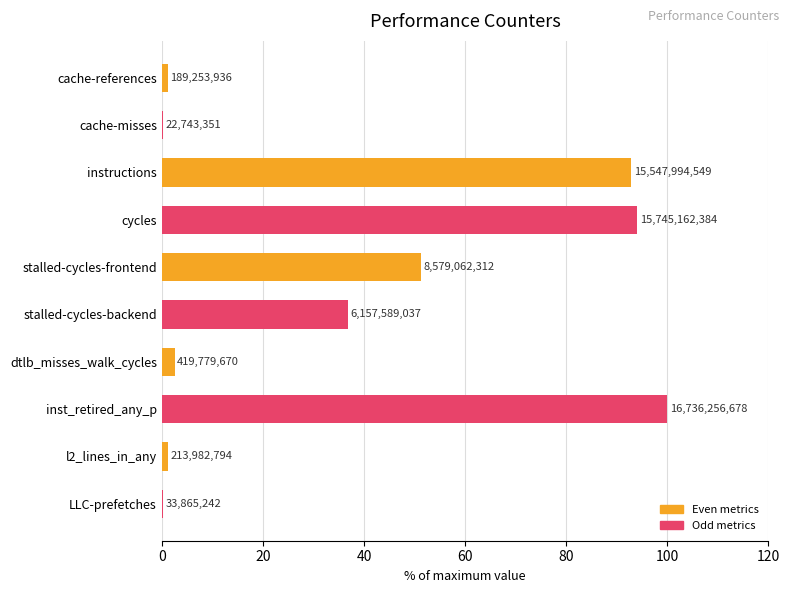

Reading left to right, list all the values displayed in this chart.

1.1	0.1	92.9	94.1	51.3	36.8	2.5	100.0	1.3	0.2